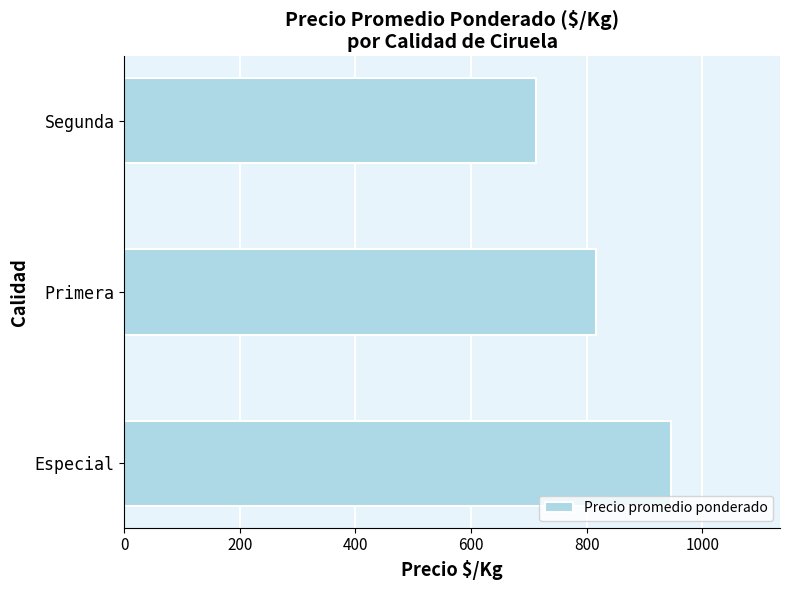

True or false: the data shows 945.6 at Especial.

True